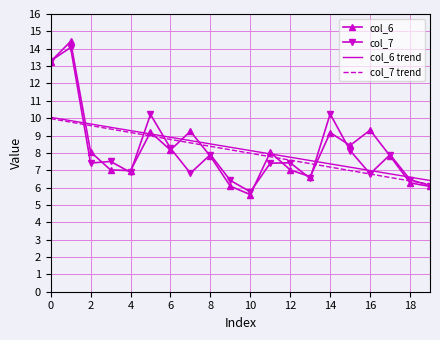

Which series has the largest range (max minus min)?

col_6